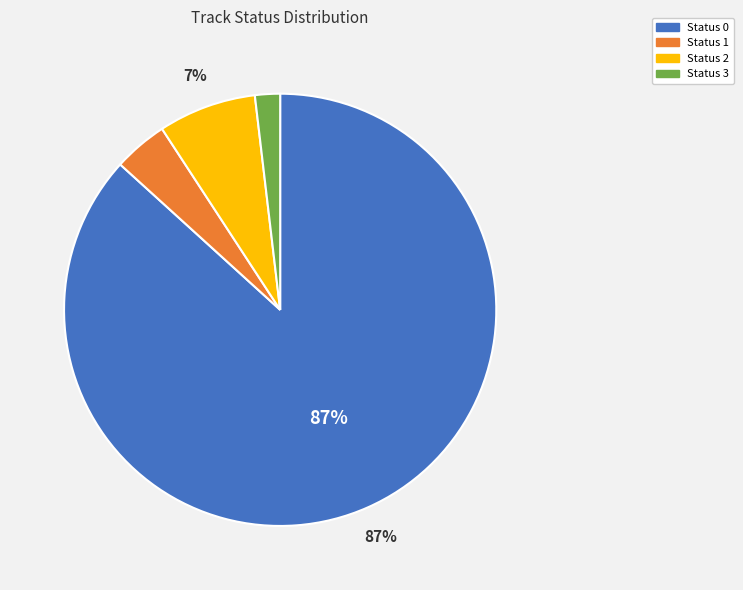

Rank the categories by value from lowest to highest.

Status 3, Status 1, Status 2, Status 0